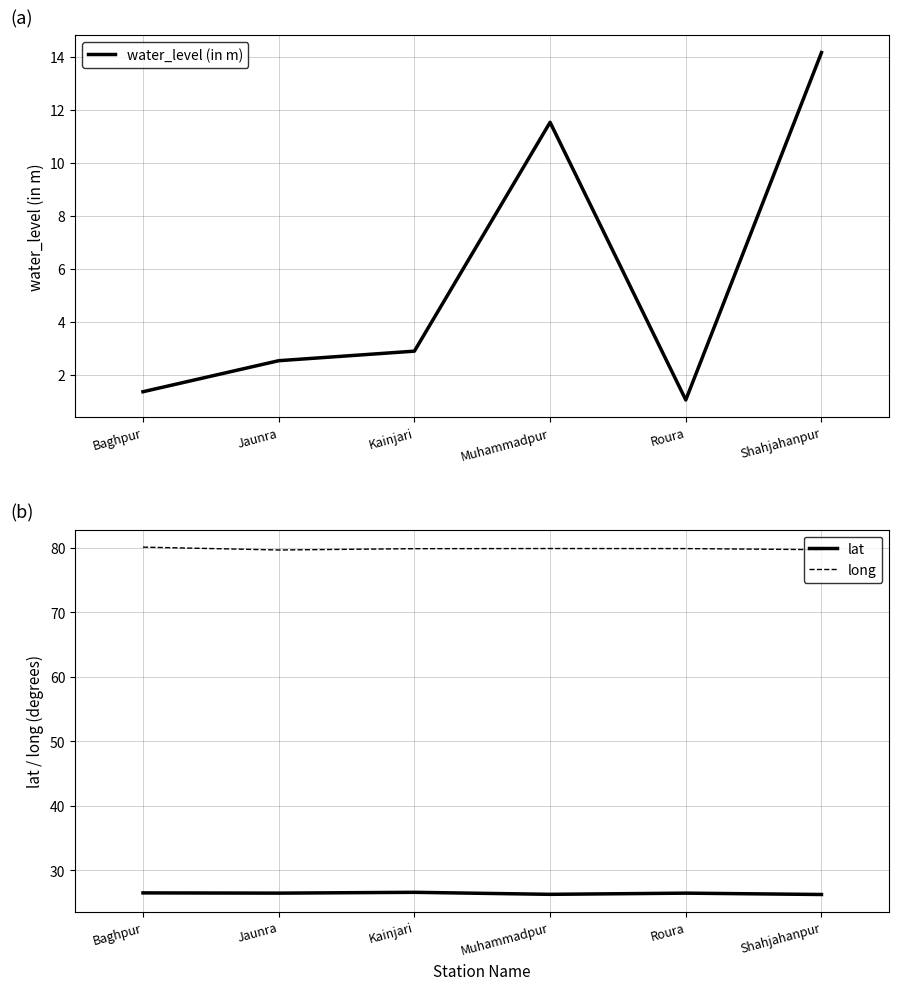

Reading left to right, list all the values displayed in this chart.

water_level (in m): Baghpur=1.4	Jaunra=2.5	Kainjari=2.9	Muhammadpur=11.5	Roura=1.1	Shahjahanpur=14.2
lat: Baghpur=26.5	Jaunra=26.5	Kainjari=26.6	Muhammadpur=26.3	Roura=26.5	Shahjahanpur=26.3
long: Baghpur=80.1	Jaunra=79.7	Kainjari=79.9	Muhammadpur=79.9	Roura=79.9	Shahjahanpur=79.7